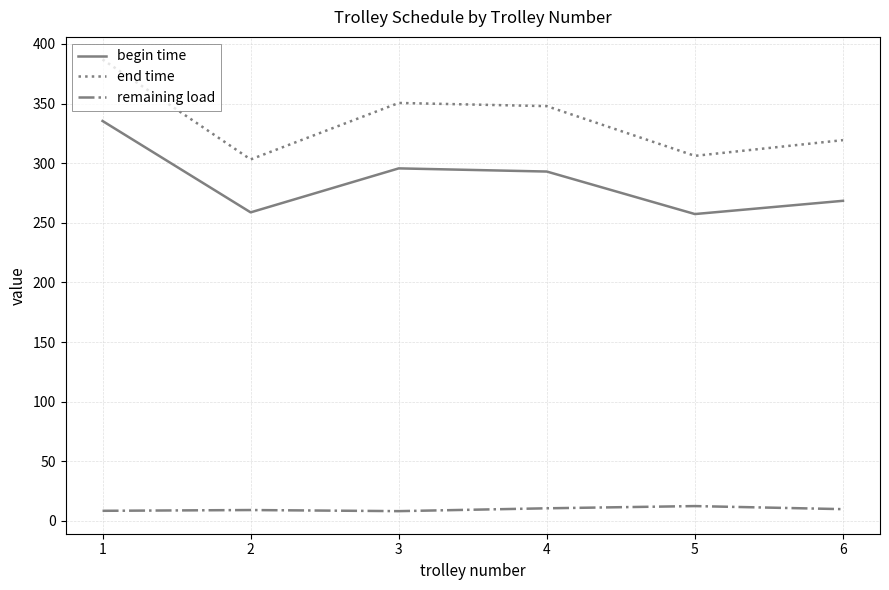

The value of begin time at 5 is 257.4. True or false?

True